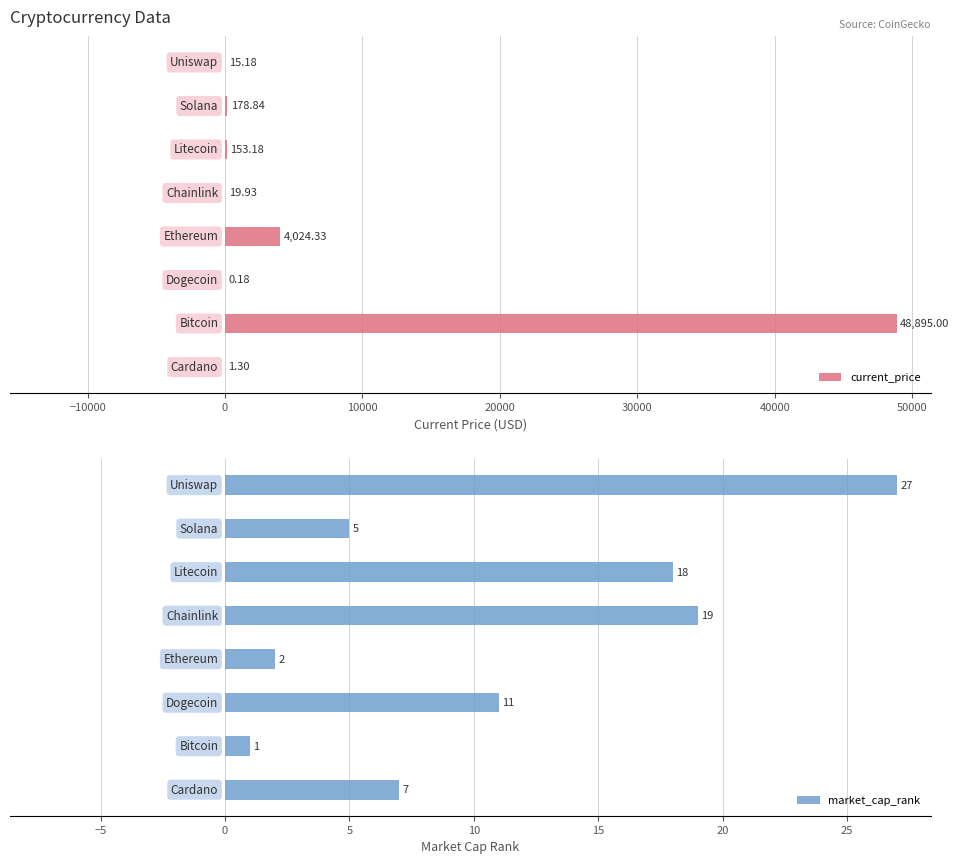

What is the difference between the second highest and minimum values in the market_cap_rank series?

18